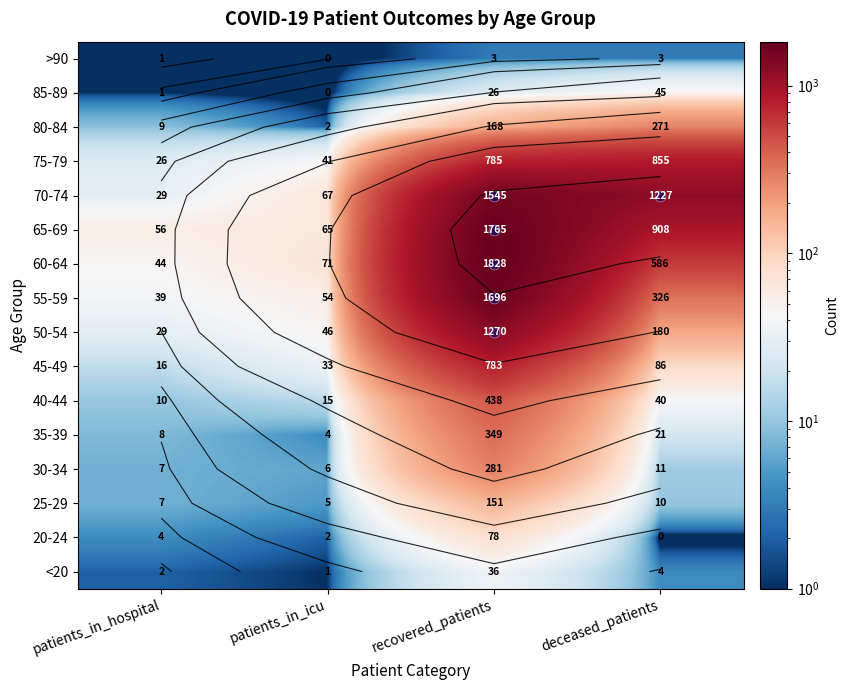

Between patients_in_icu and deceased_patients, which is larger?

deceased_patients